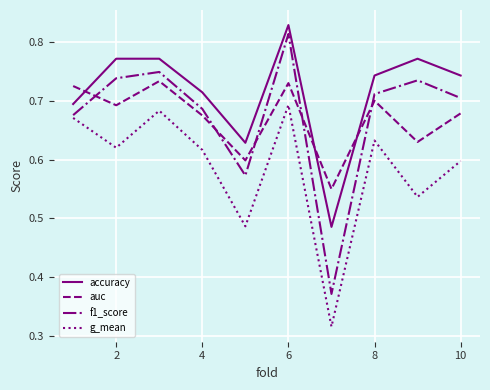

How many series are shown in this chart?

4